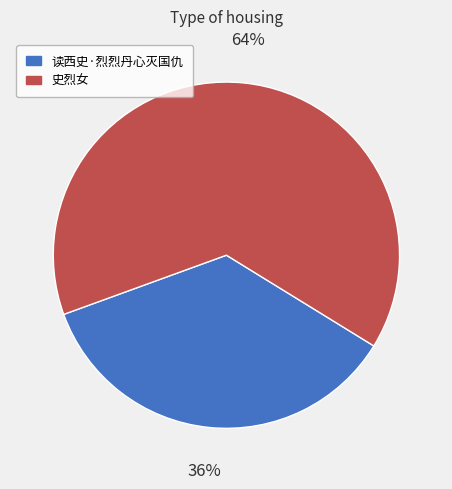

Count the number of slices in the pie.

2